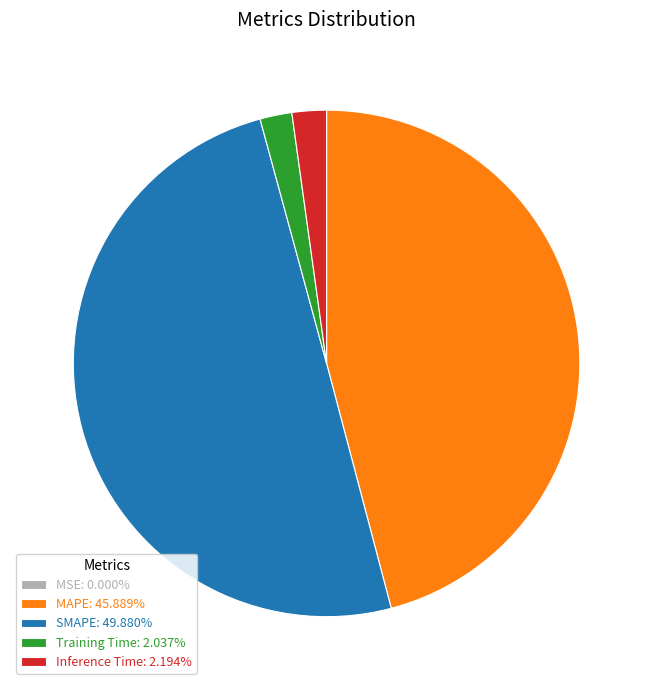

Is the sum of Inference Time: 2.194% and Training Time: 2.037% greater than half?

No